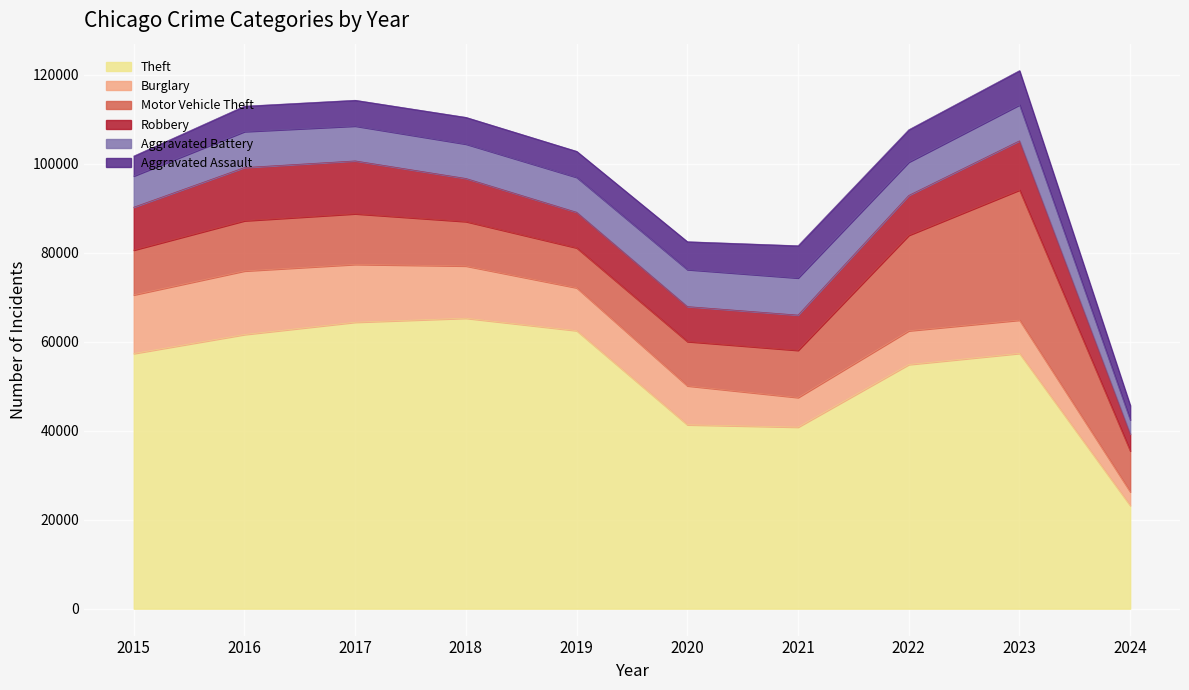

What is the approximate value of Robbery at 2015?

9638